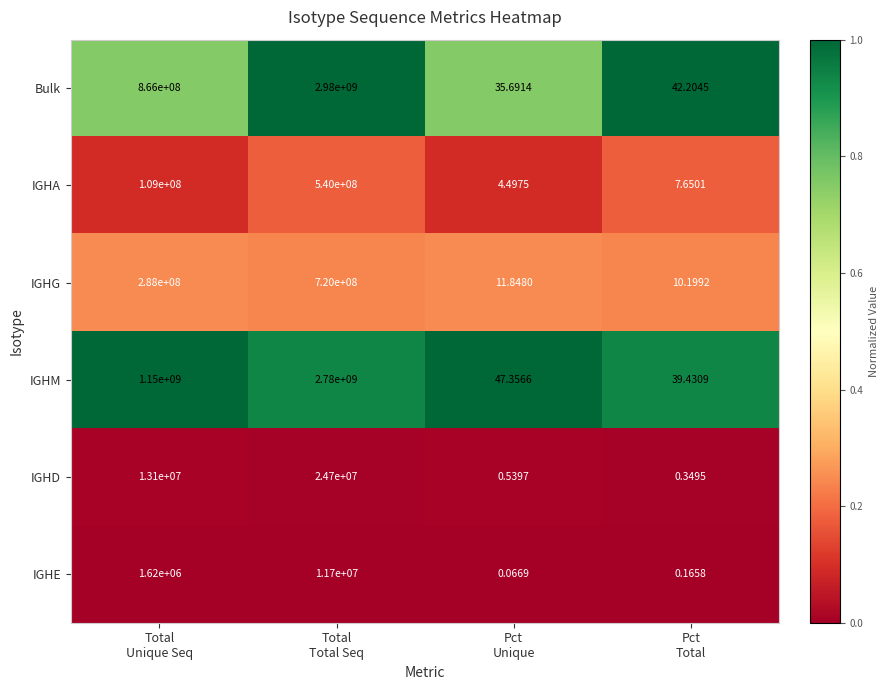

Between Total
Total Seq and Pct
Unique, which series saw the biggest shift?

Bulk